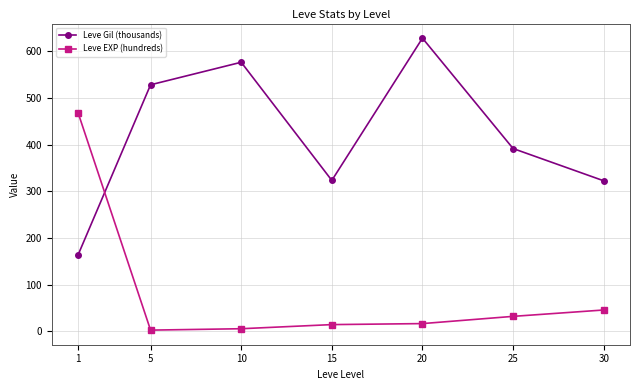

How many interior local valleys does the Leve Gil (thousands) series have?

1